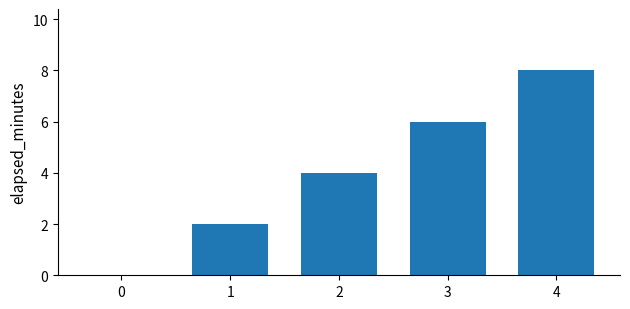

What is the sum of all values?

20